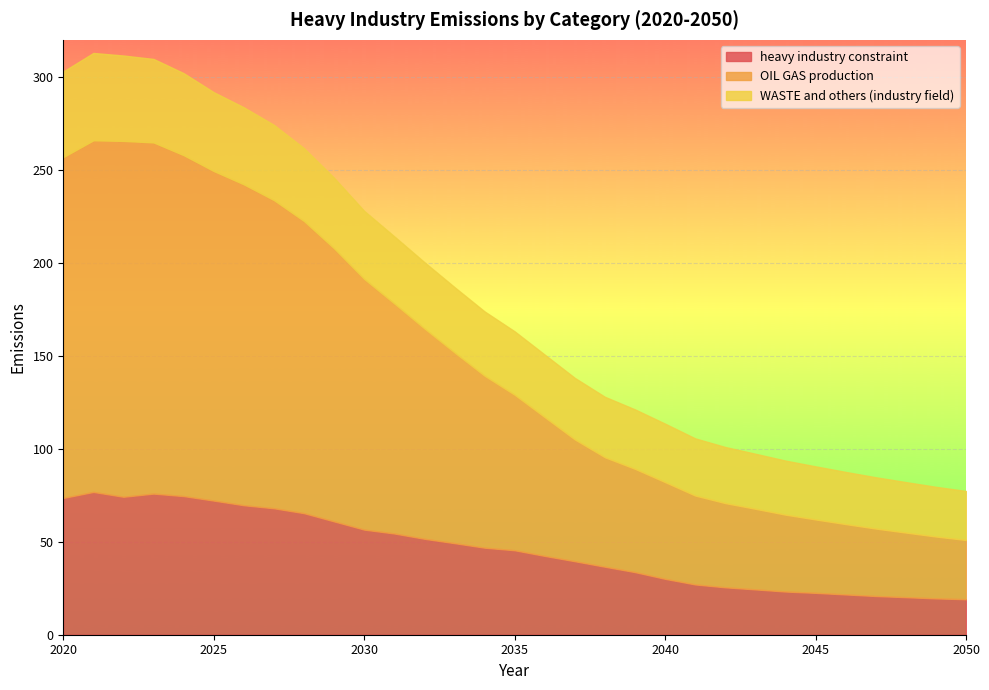

Does the chart display data point markers on the line(s)?

No